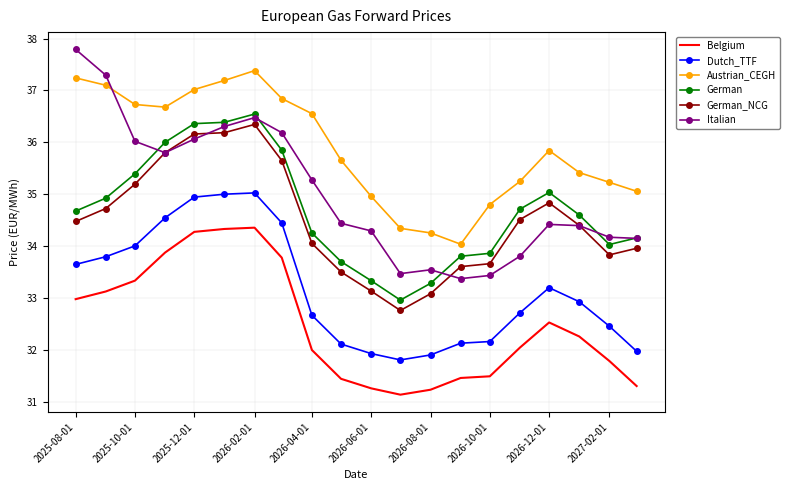

Which series has the largest range (max minus min)?

Italian